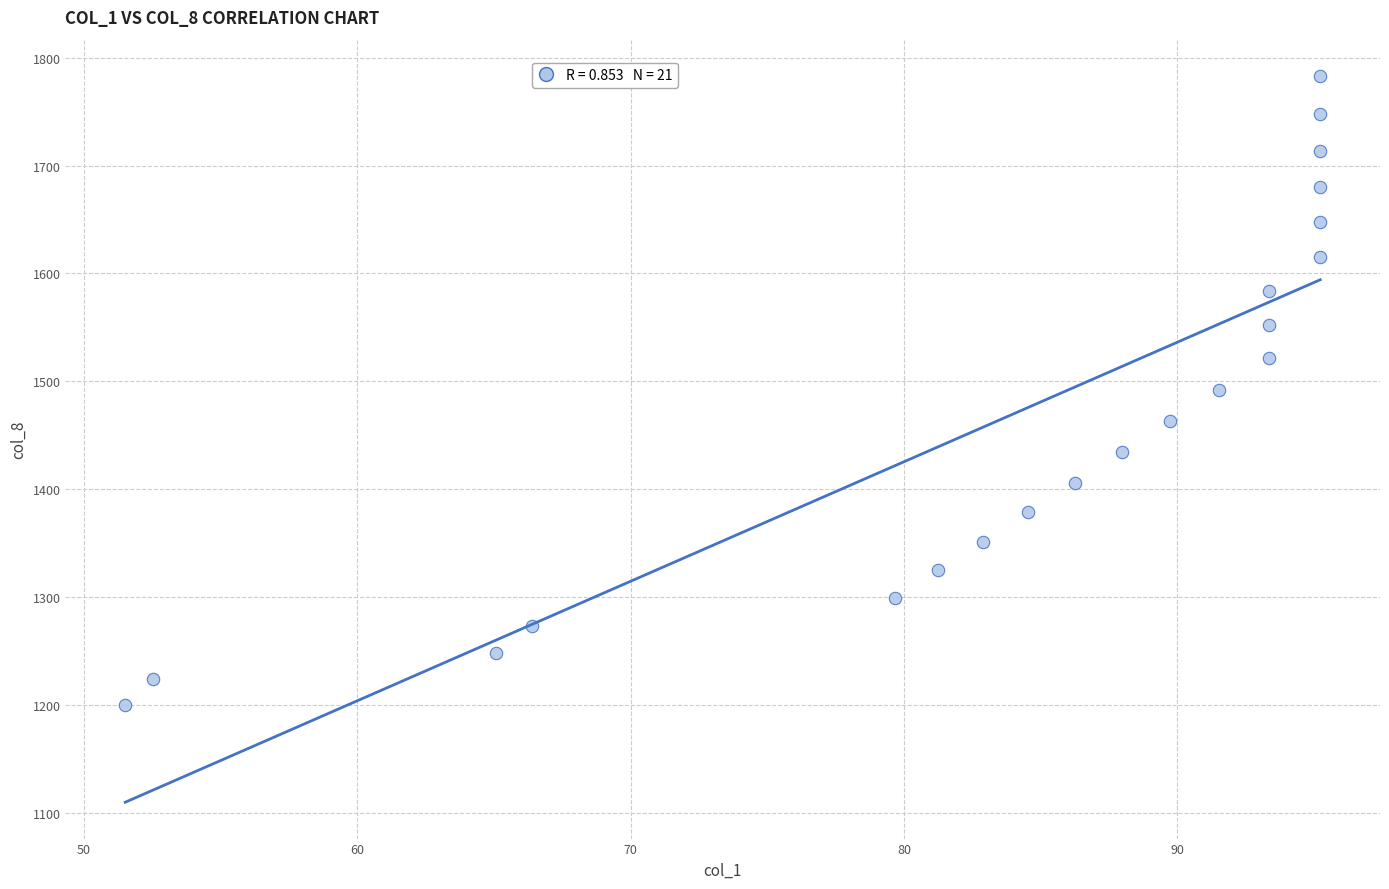

What is the range of X values (max minus min)?

43.7